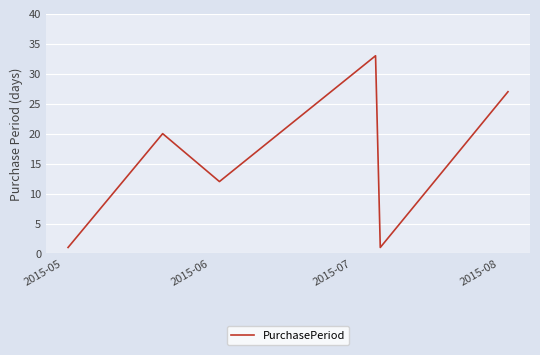

How many interior local peaks (higher than both neighbors) does the data have?

2